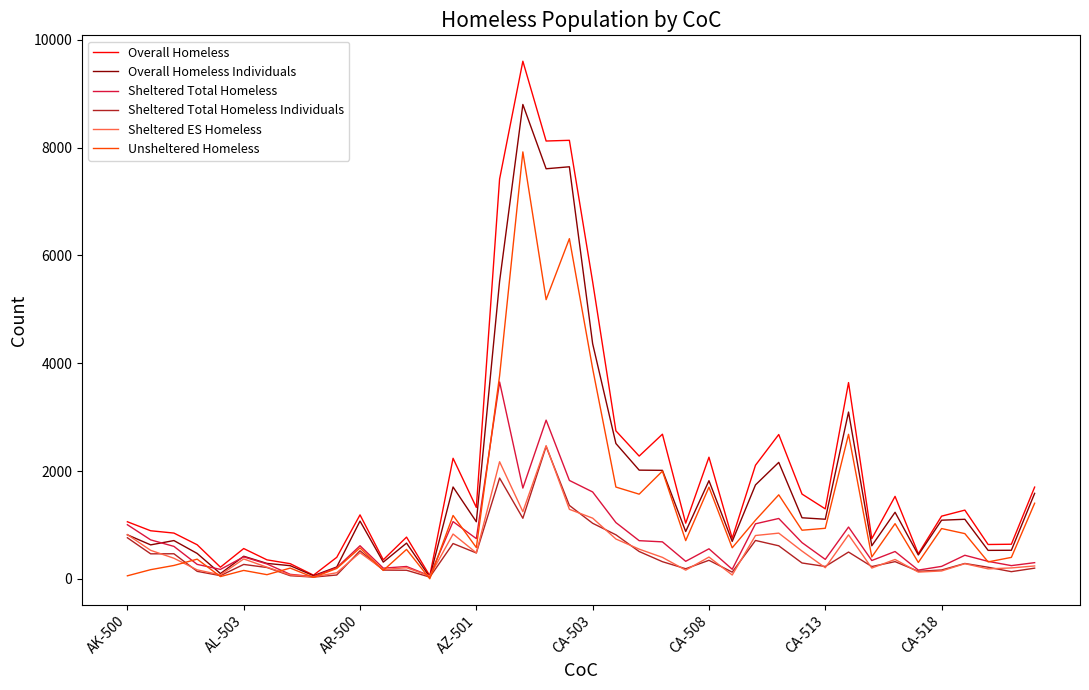

Which series has the widest spread of values?

Overall Homeless